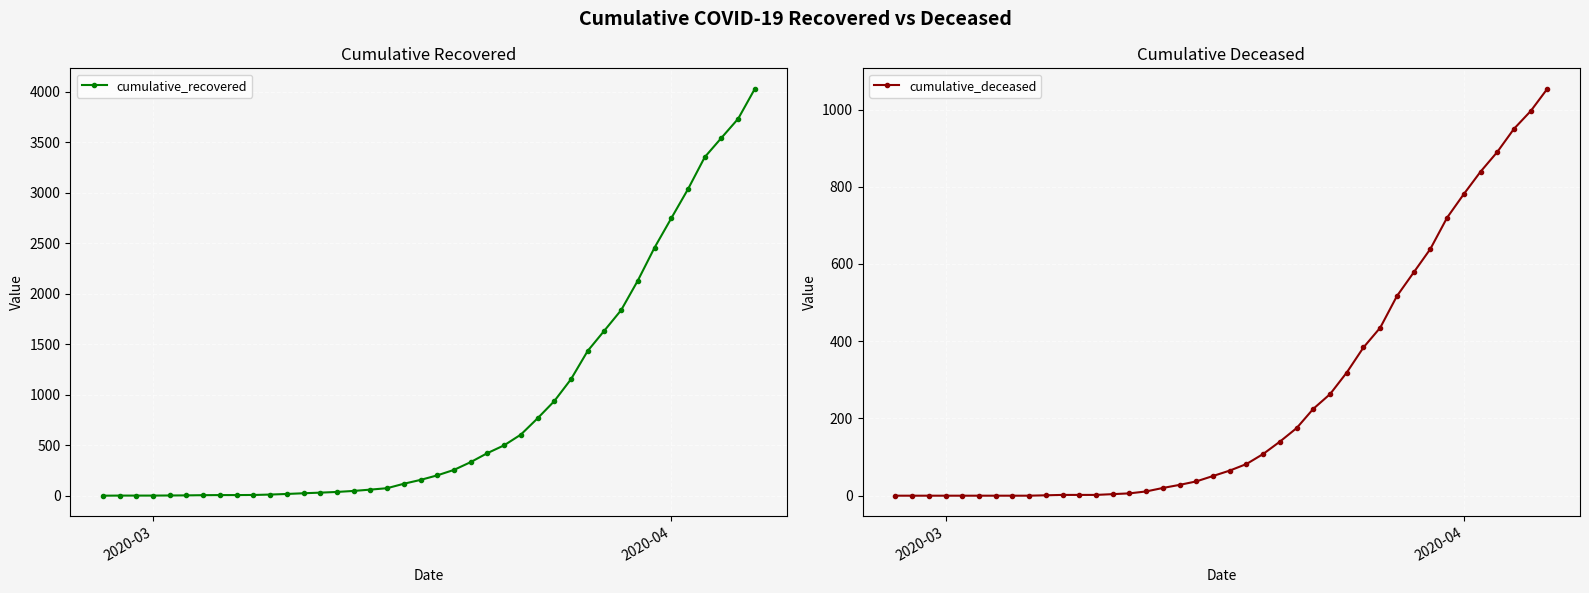

Does the chart display data point markers on the line(s)?

Yes